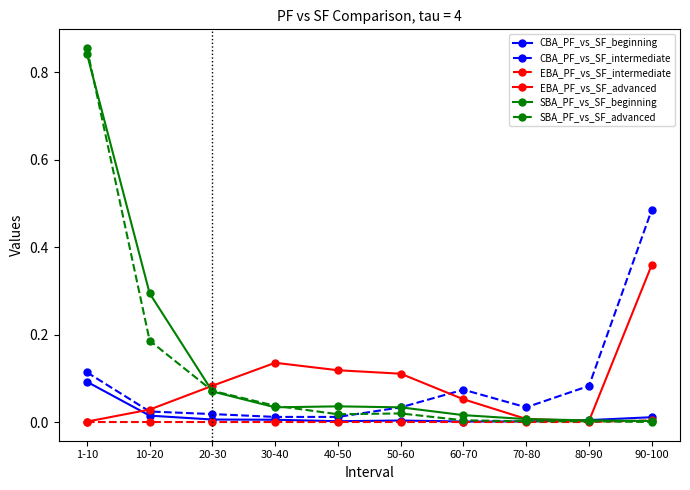

Which category has the highest value across all series?

1-10